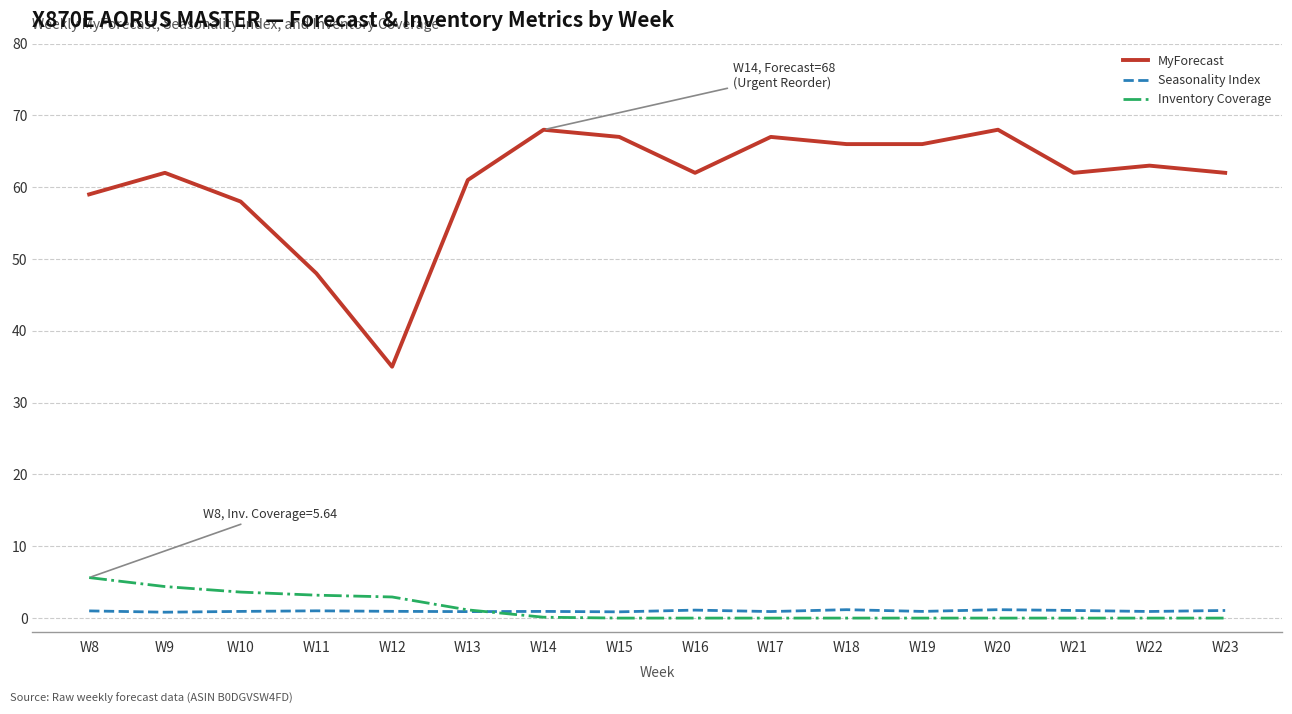

Which series has the largest range (max minus min)?

MyForecast